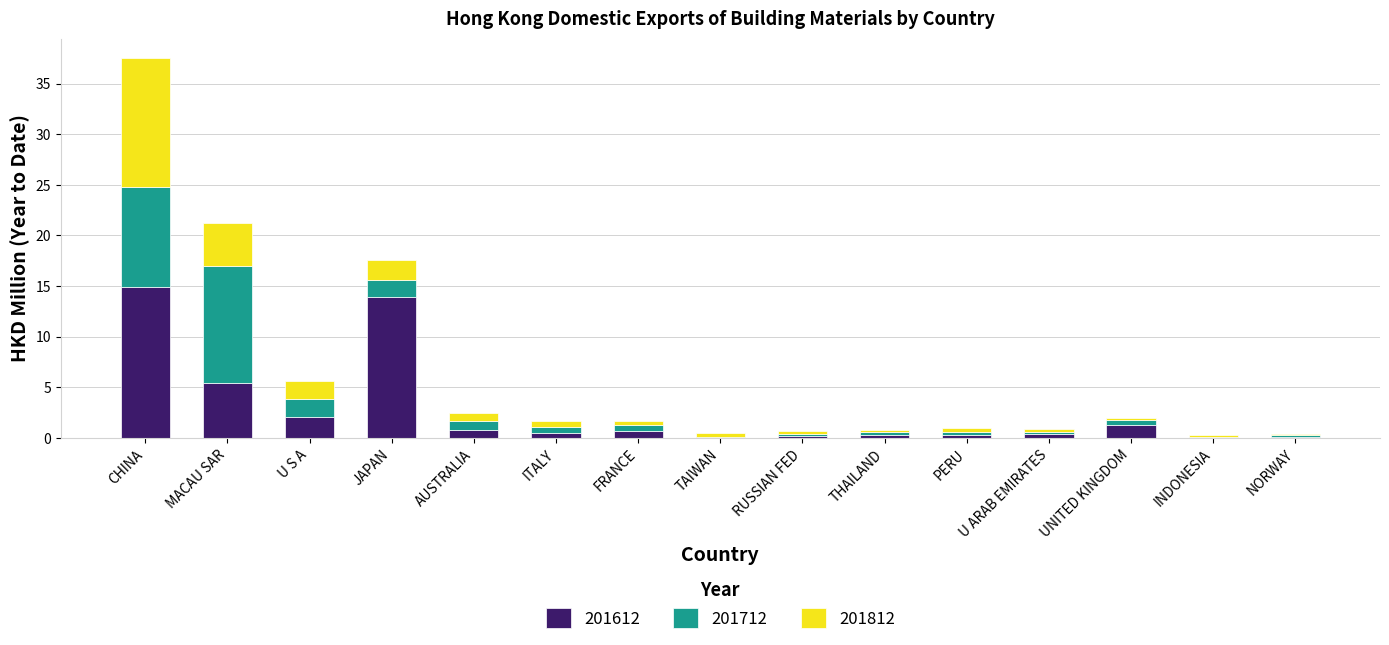

At which category is the sum across all series the highest?

CHINA